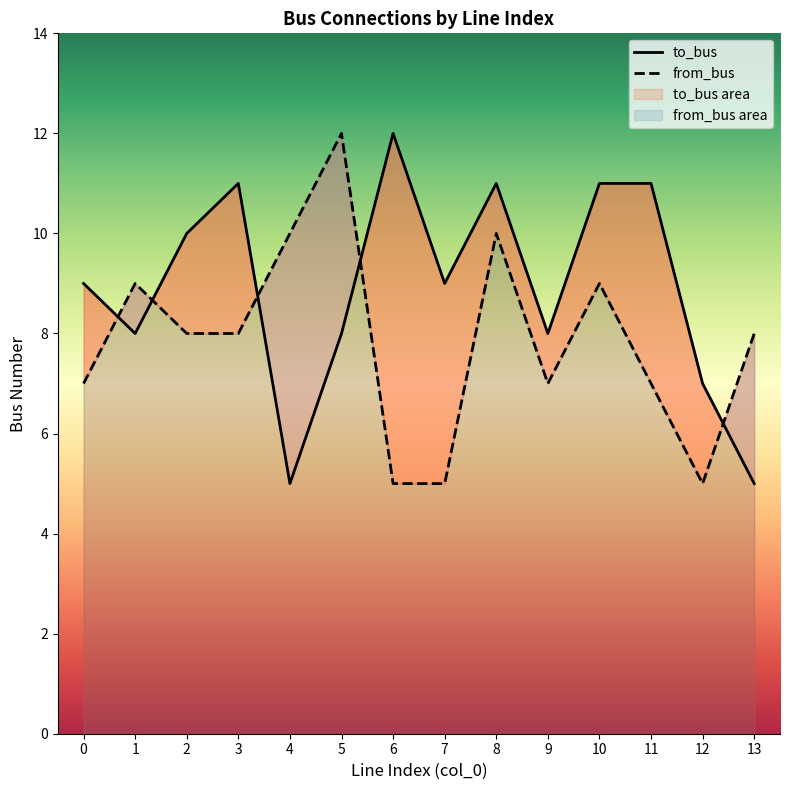

The value of to_bus at 1 is 8. True or false?

True